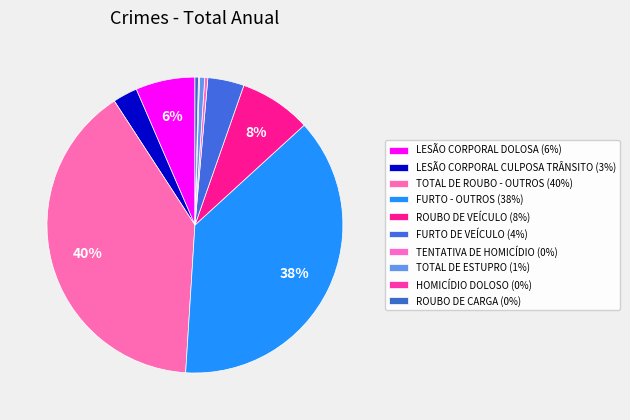

Is FURTO DE VEÍCULO the majority of the pie?

No